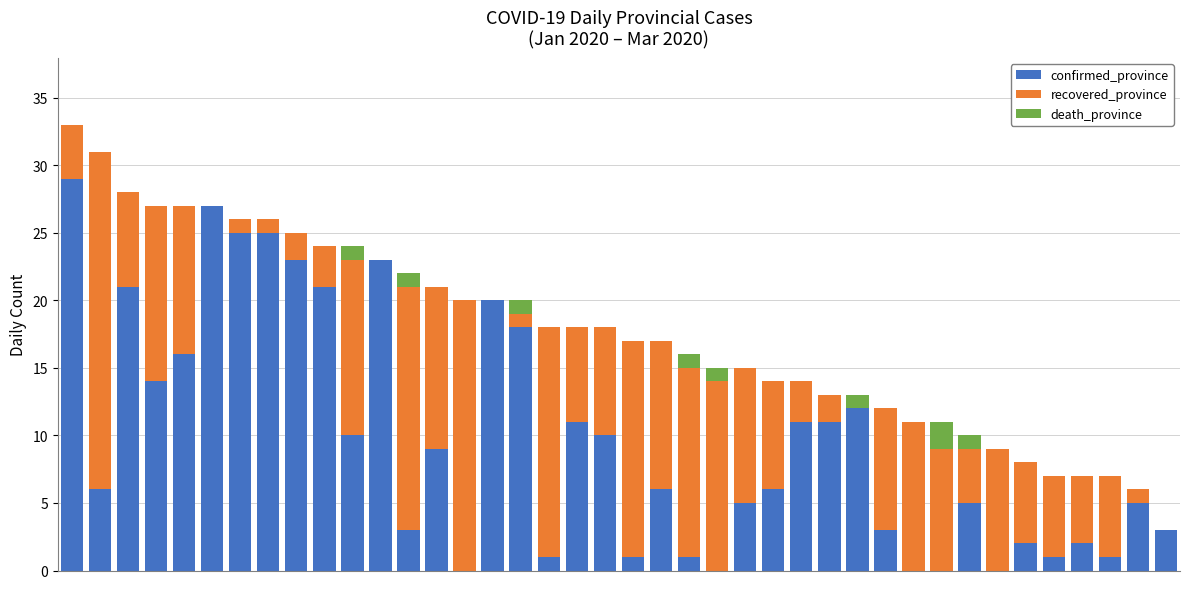

What is the sum of all confirmed_province values?

387